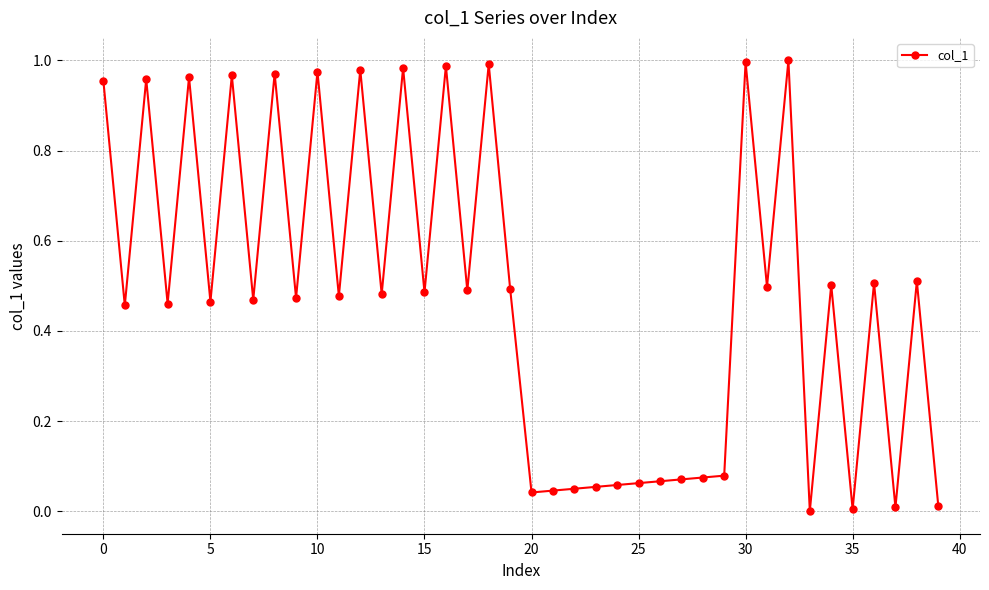

How many lines are shown in the chart?

1